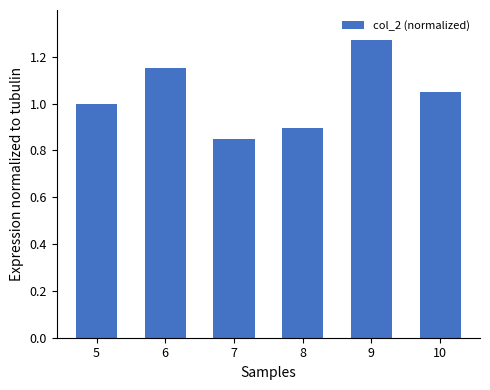

Between 9 and 6, which is larger?

9